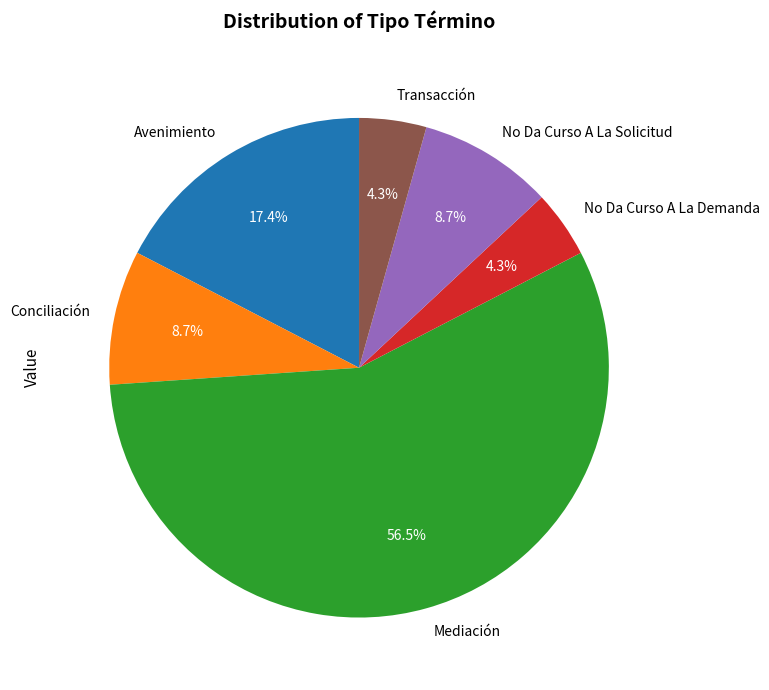

Combined, what portion of the pie is No Da Curso A La Solicitud and Avenimiento?

26.1%